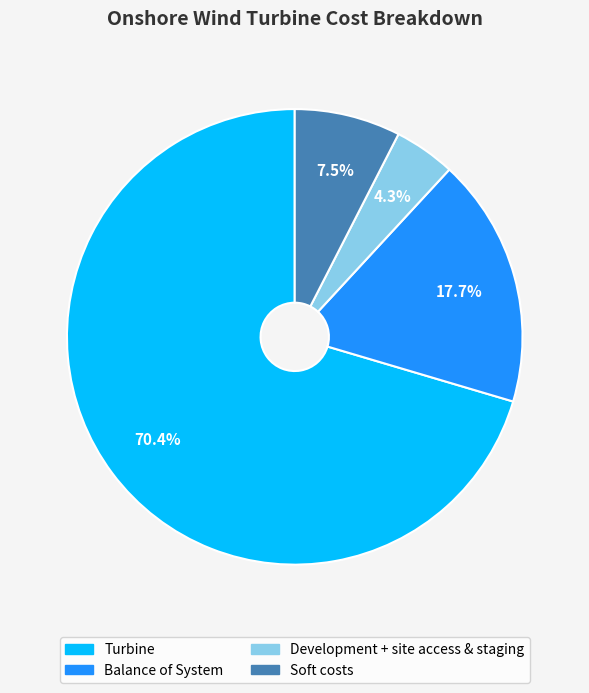

What percentage do Turbine and Development + site access & staging together represent?

74.8%